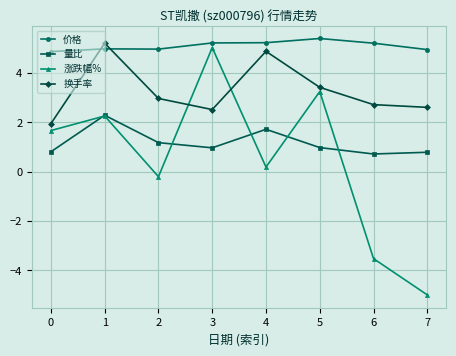

How many interior local peaks does the 涨跌幅% series have?

3